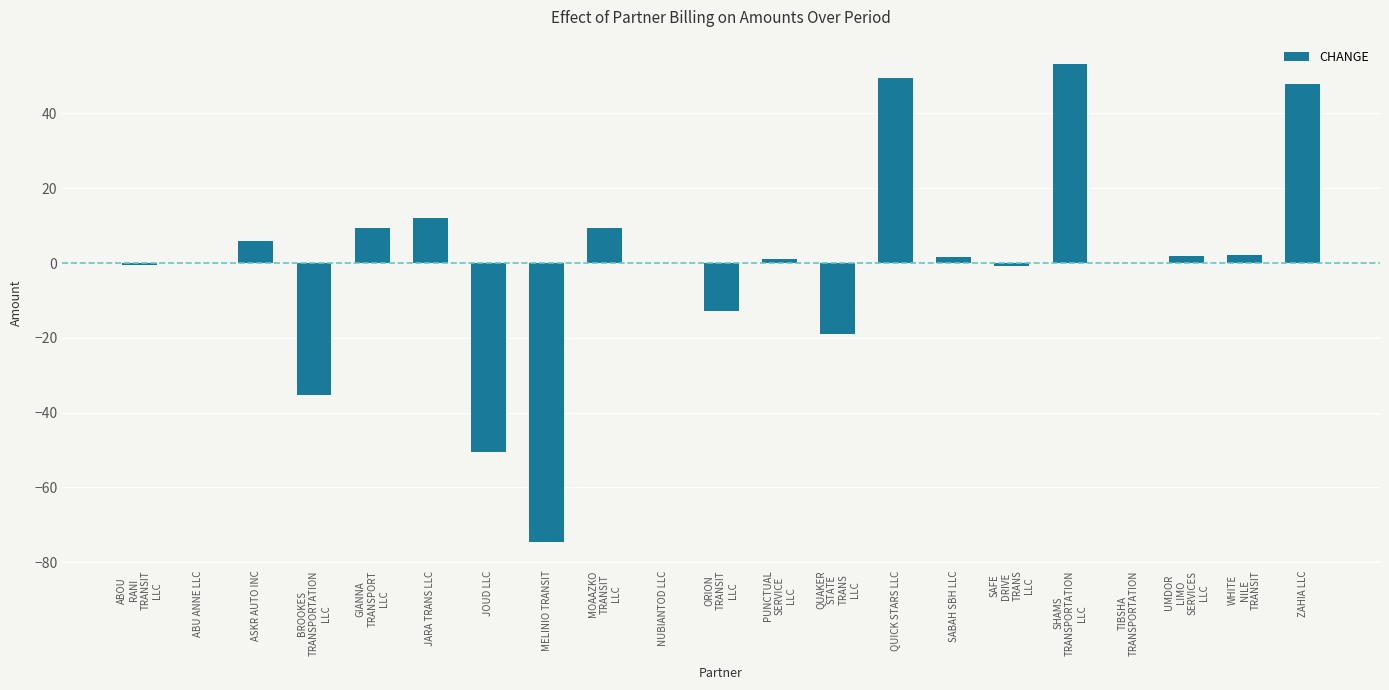

What is the sum of all values?

0.9